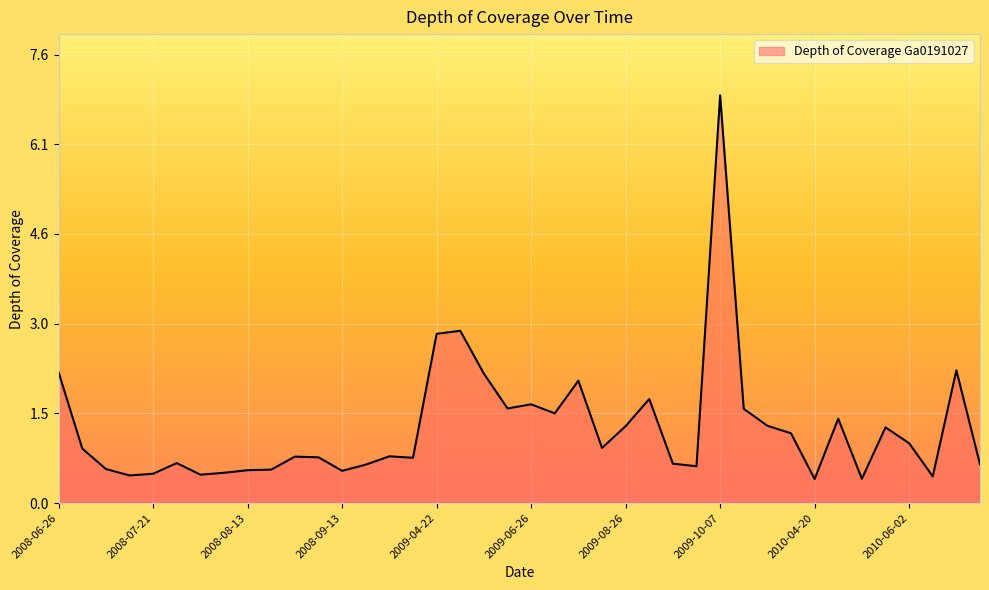

What is the minimum value shown in the chart?

0.4